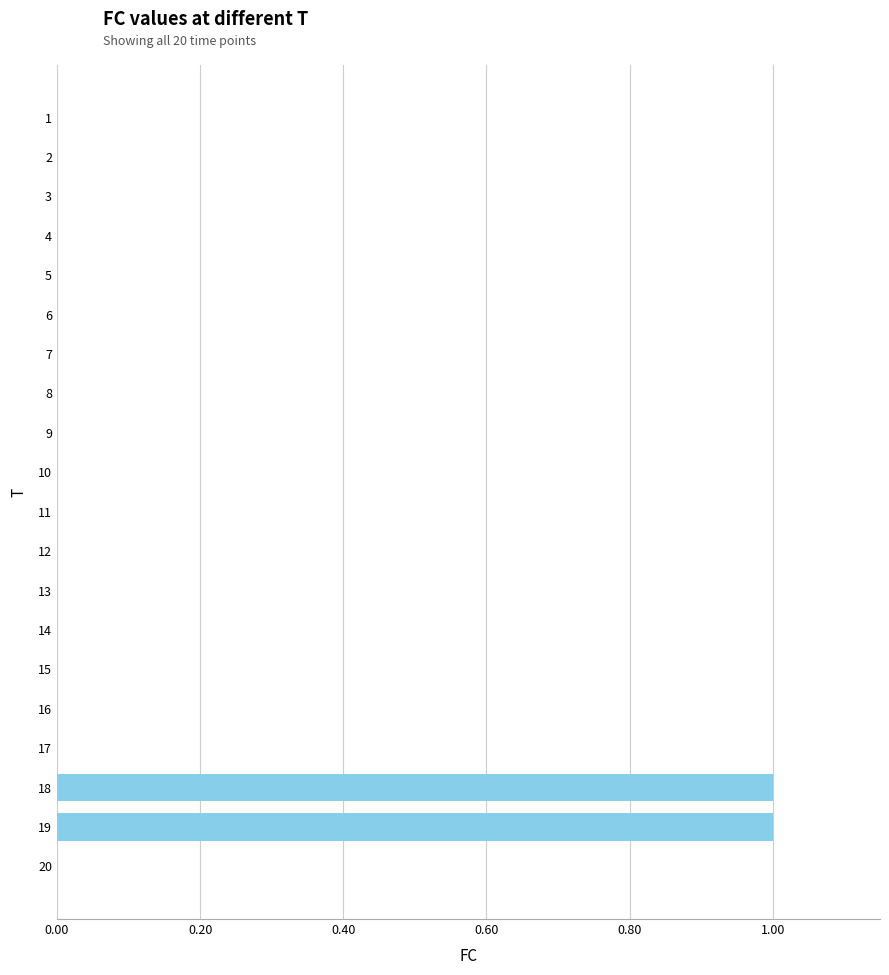

What is the change in value from 4 to 19?

+1